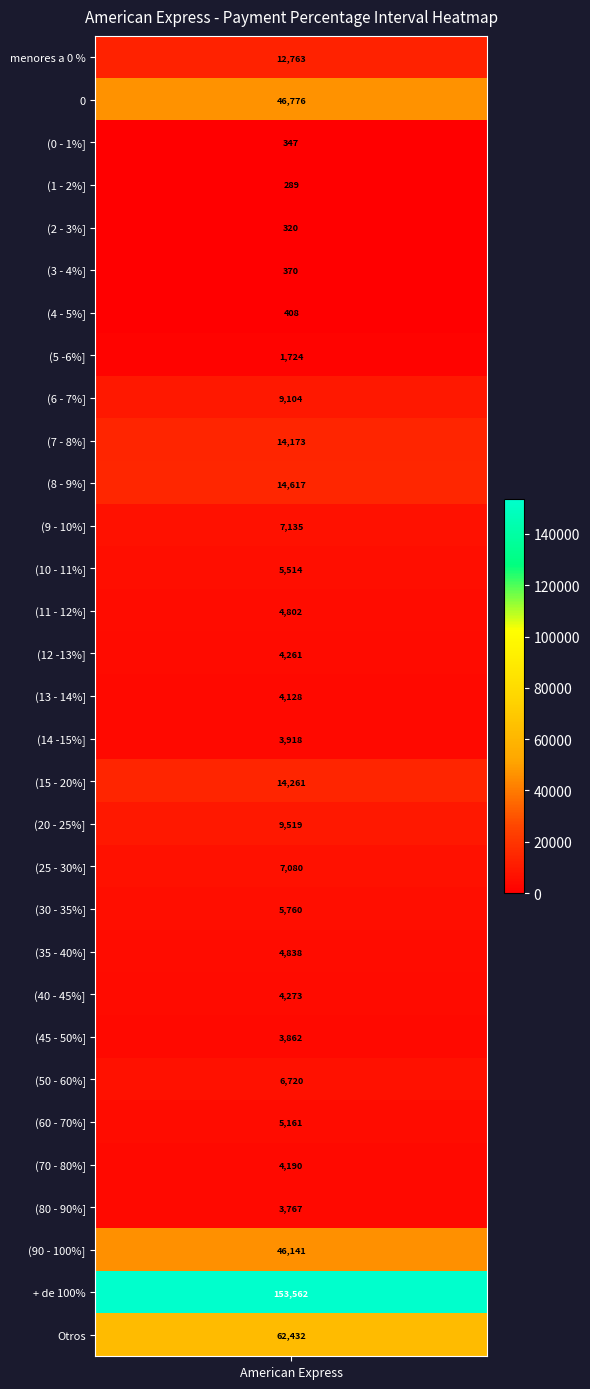

At which category does the chart reach its minimum across all series?

(1 - 2%]